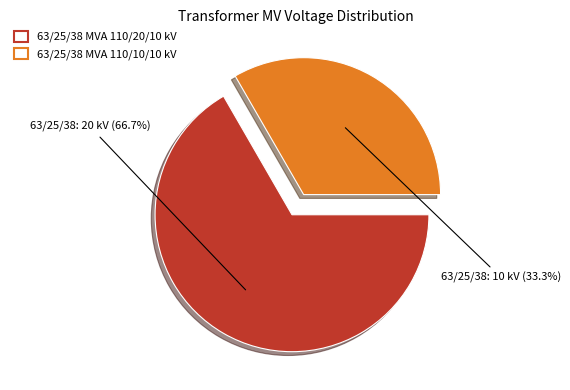

Count the number of slices in the pie.

2